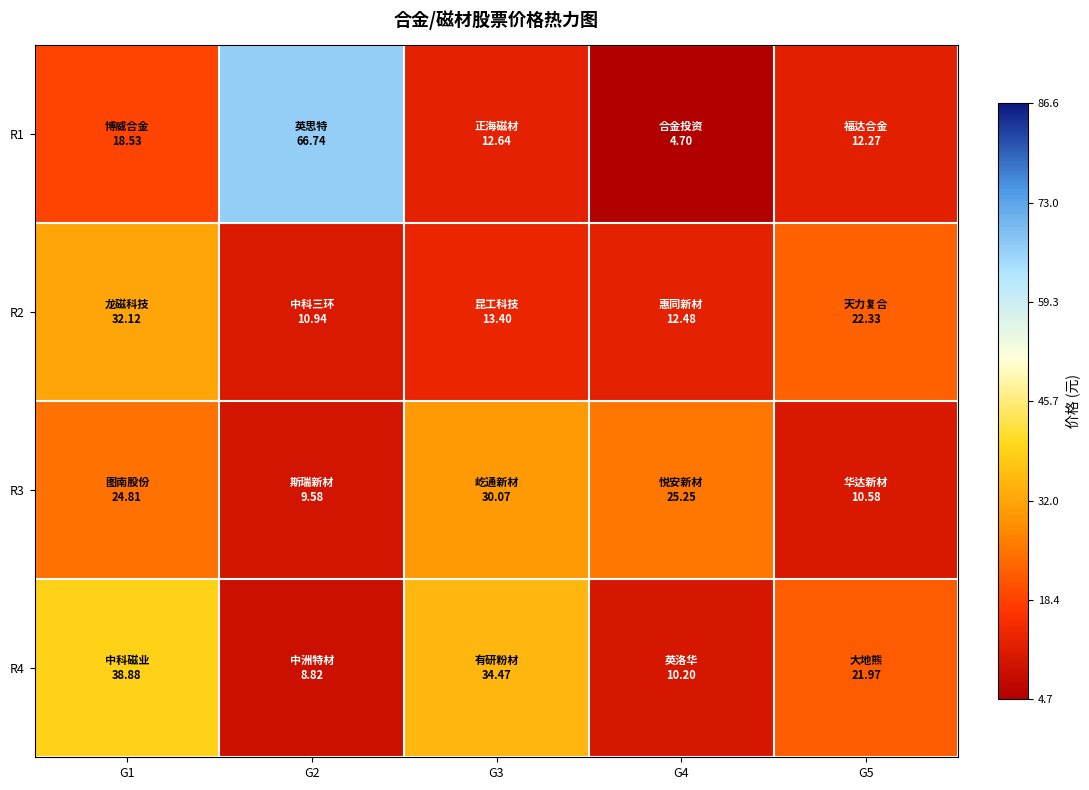

What is the greatest value displayed?

66.7